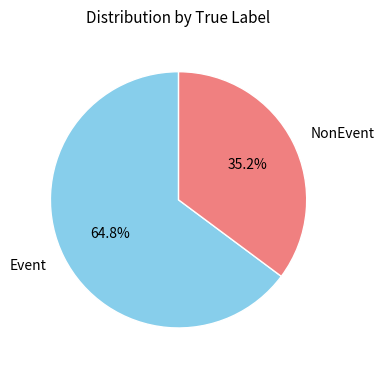

True or false: Event accounts for 65% of the total.

True